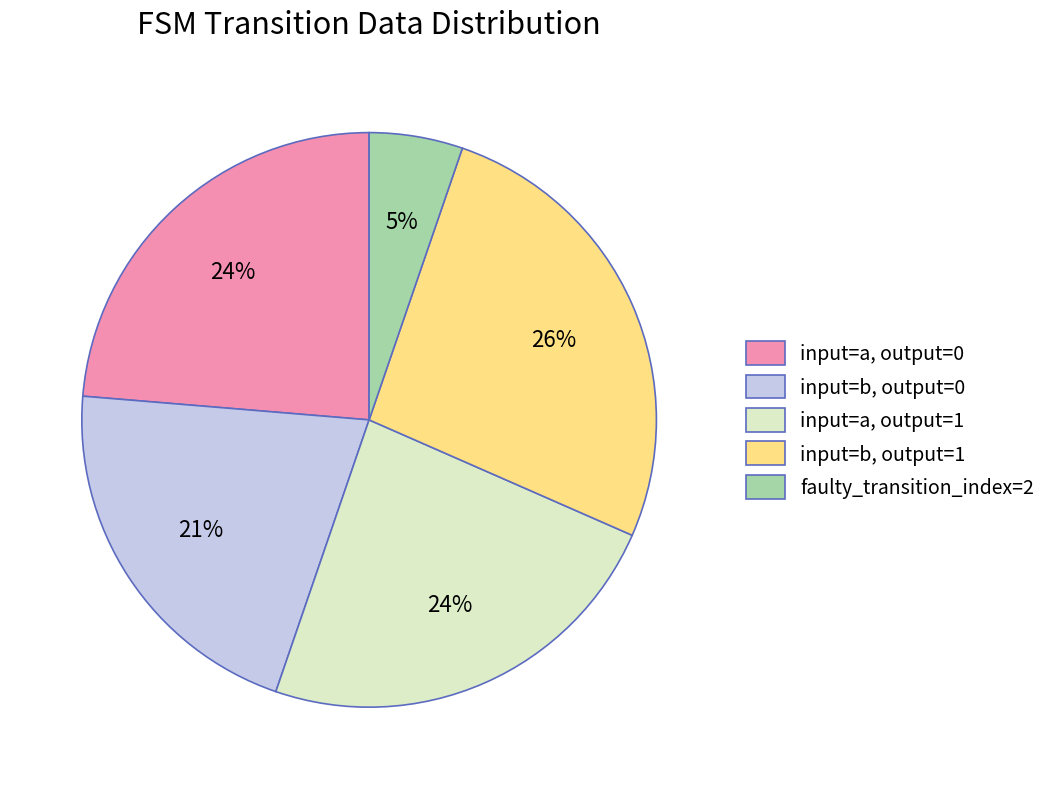

To the nearest percent, what is the average slice percentage?

20%